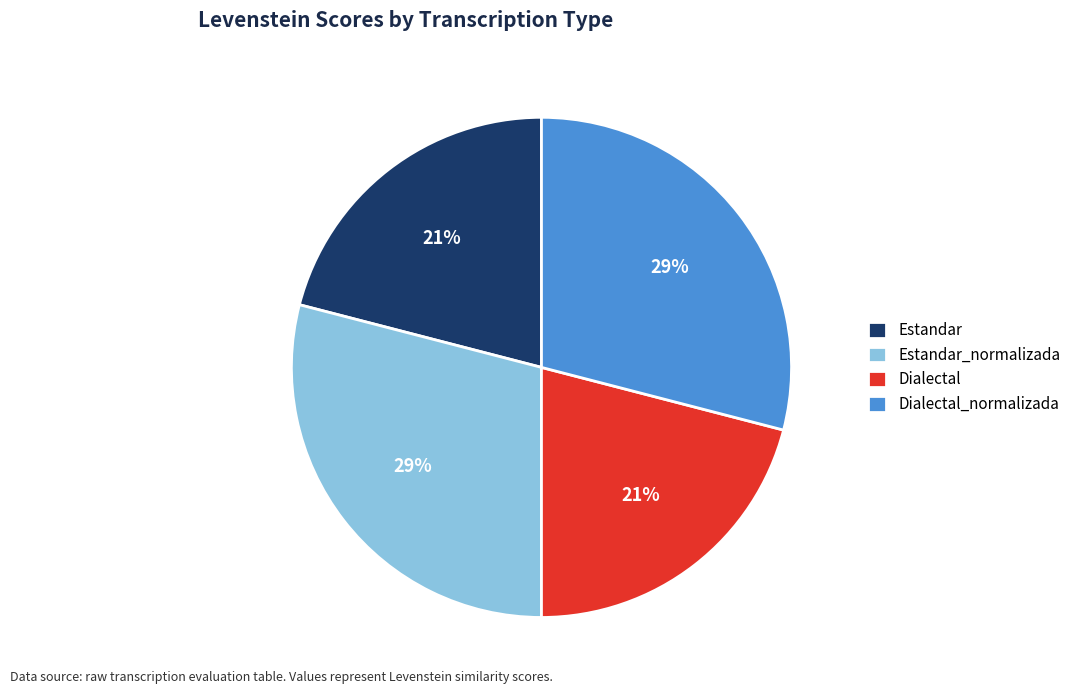

Which has a higher value, Estandar_normalizada or Dialectal?

Estandar_normalizada